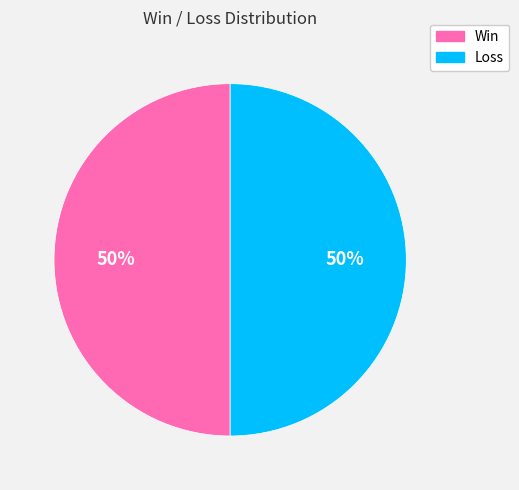

To the nearest percent, what is the average slice percentage?

50%